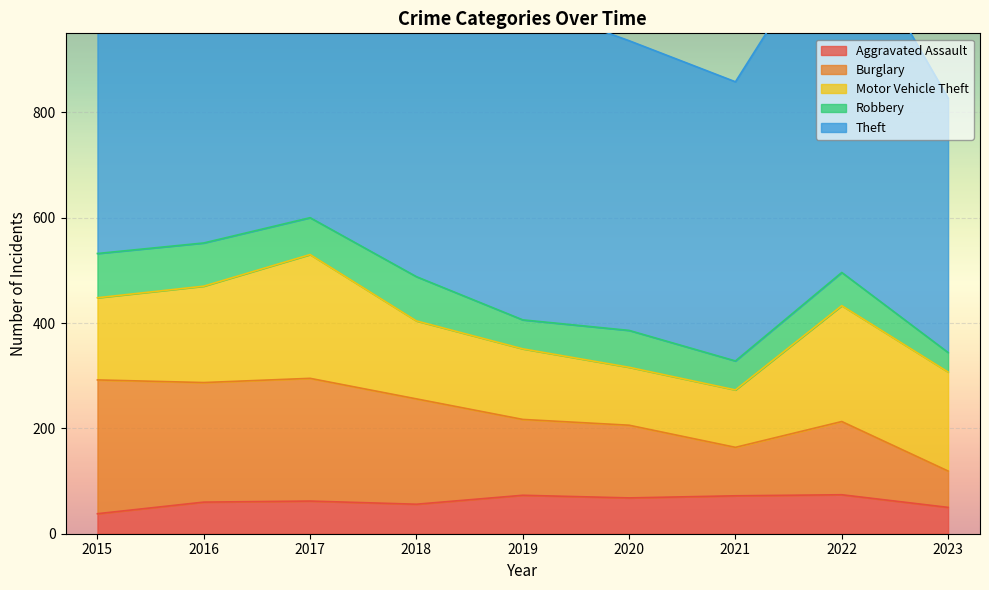

Which has a higher value, 2022 or 2023?

2022